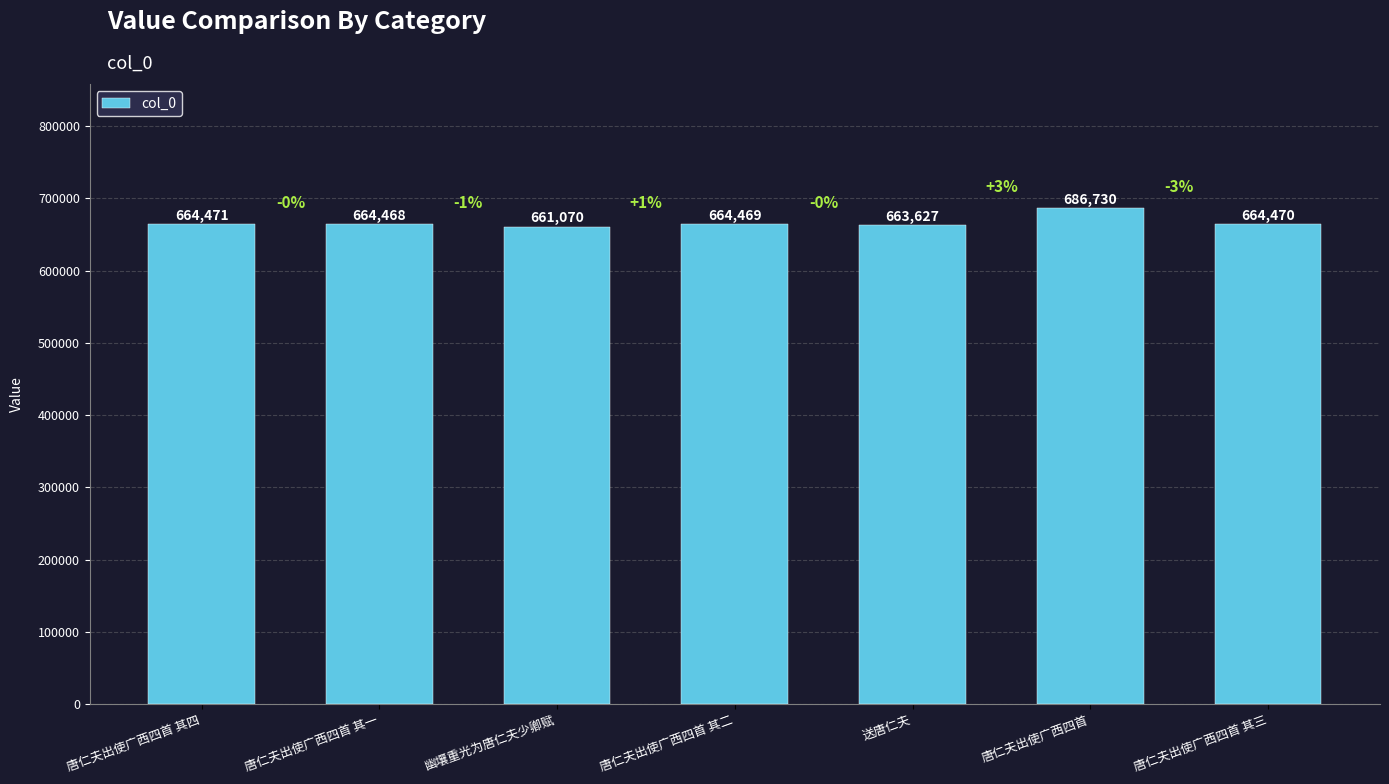

What position from the right is 唐仁夫出使广西四首?

2